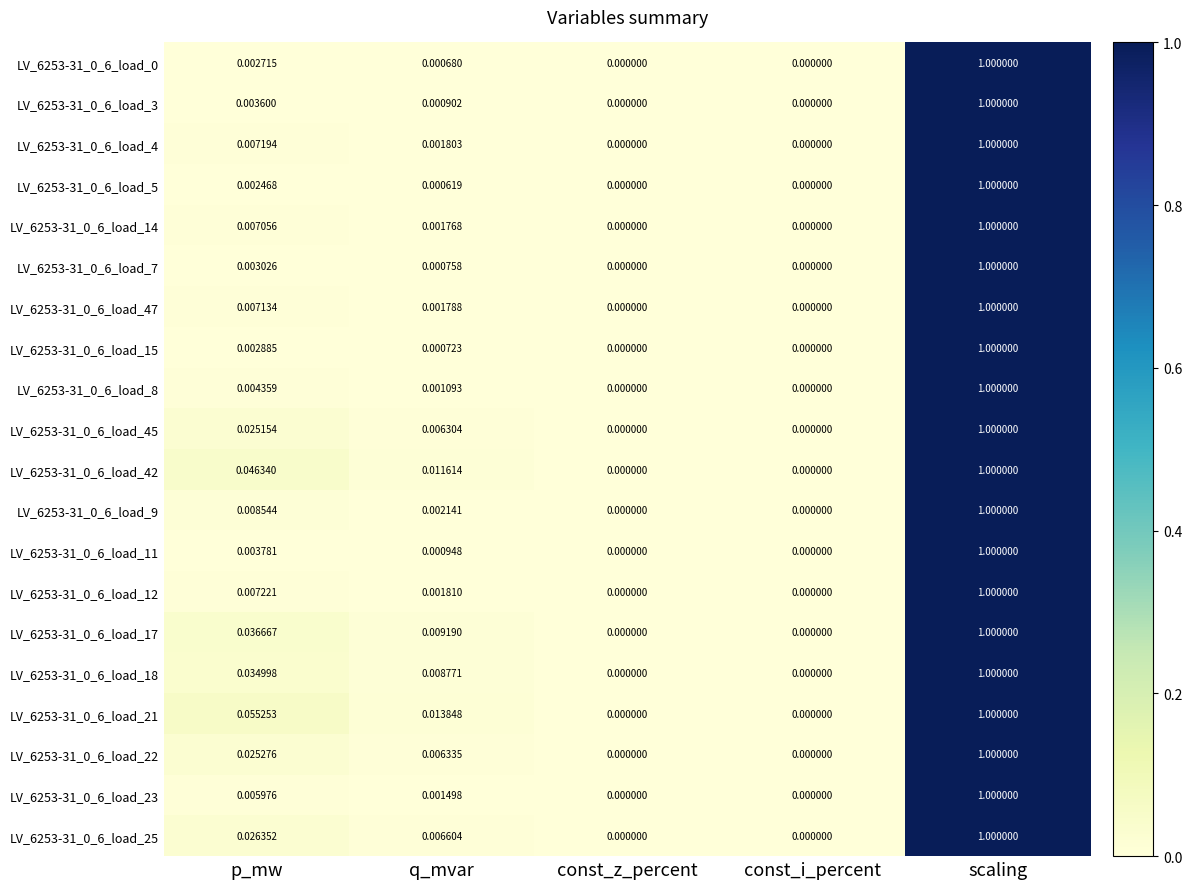

At which category is the sum across all series the highest?

scaling